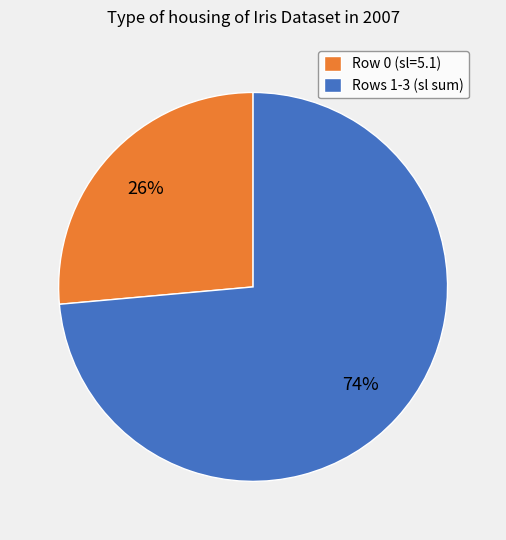

Is there a majority slice in this chart?

Yes